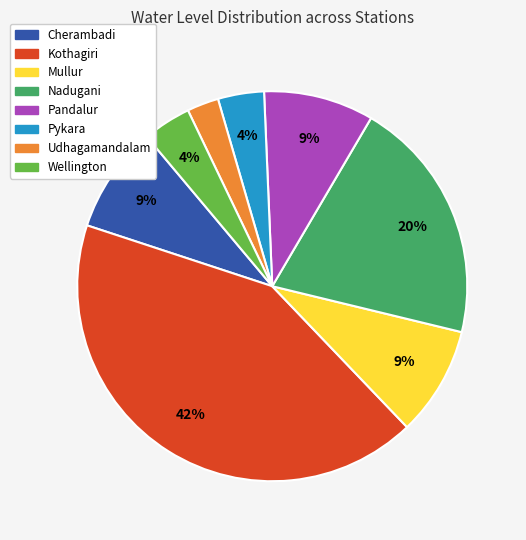

Is Kothagiri the majority of the pie?

No